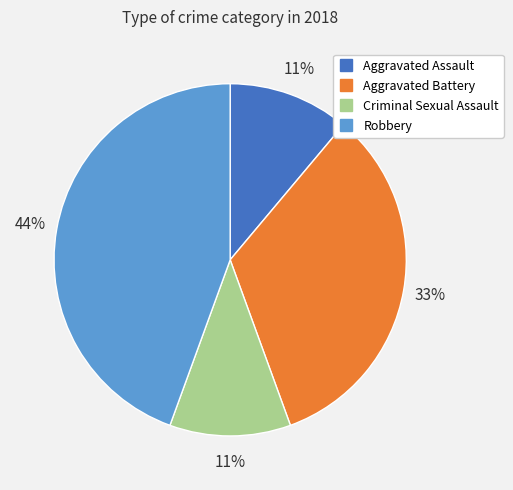

Does Criminal Sexual Assault represent more than half of the total?

No